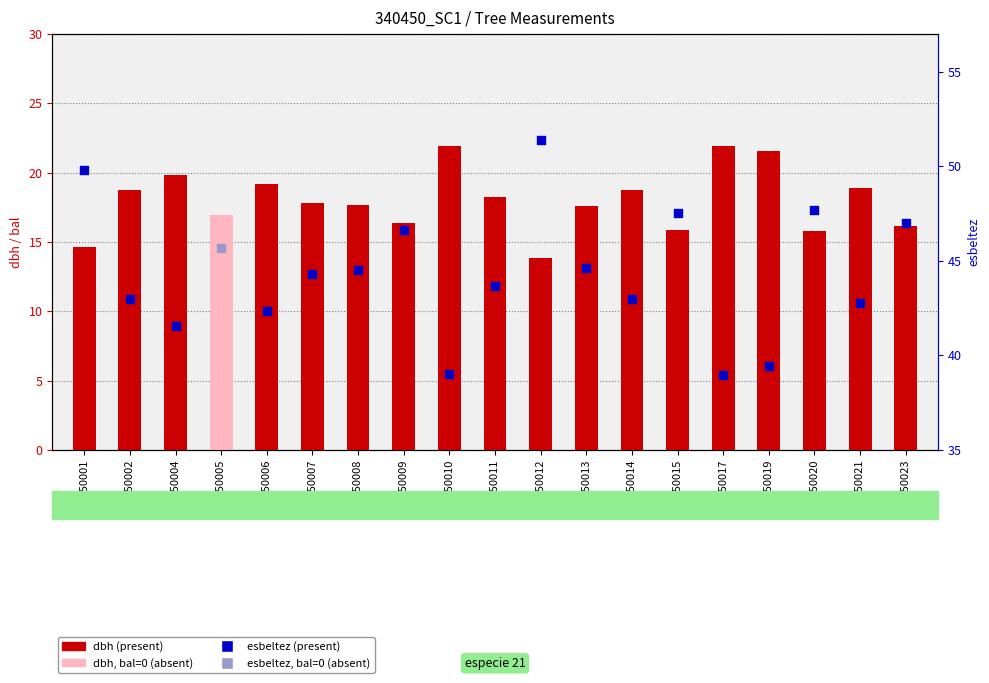

What is the change in value from 340450010 to 340450012?

-8.0